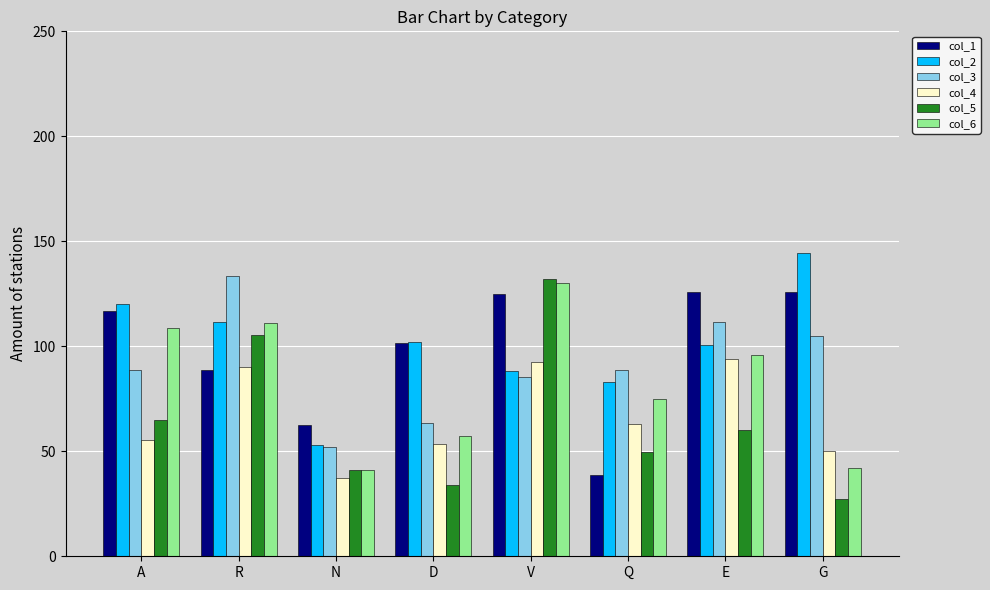

Is it true that col_5 equals 132.2 at V?

True